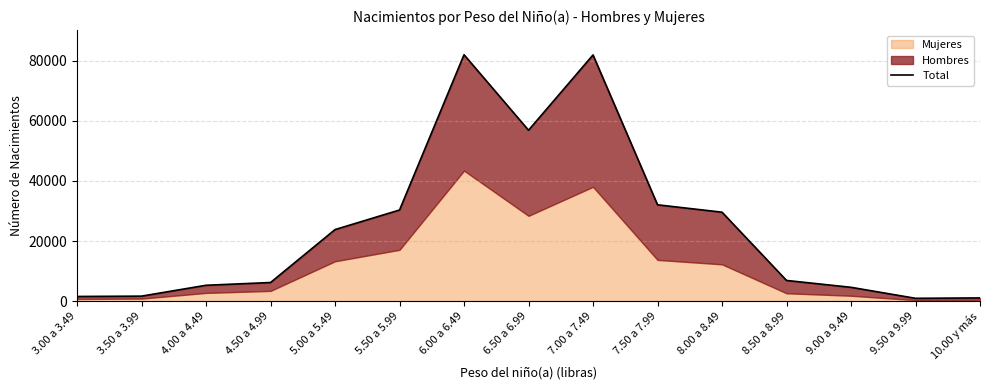

Where is the first local minimum?

6.50 a 6.99